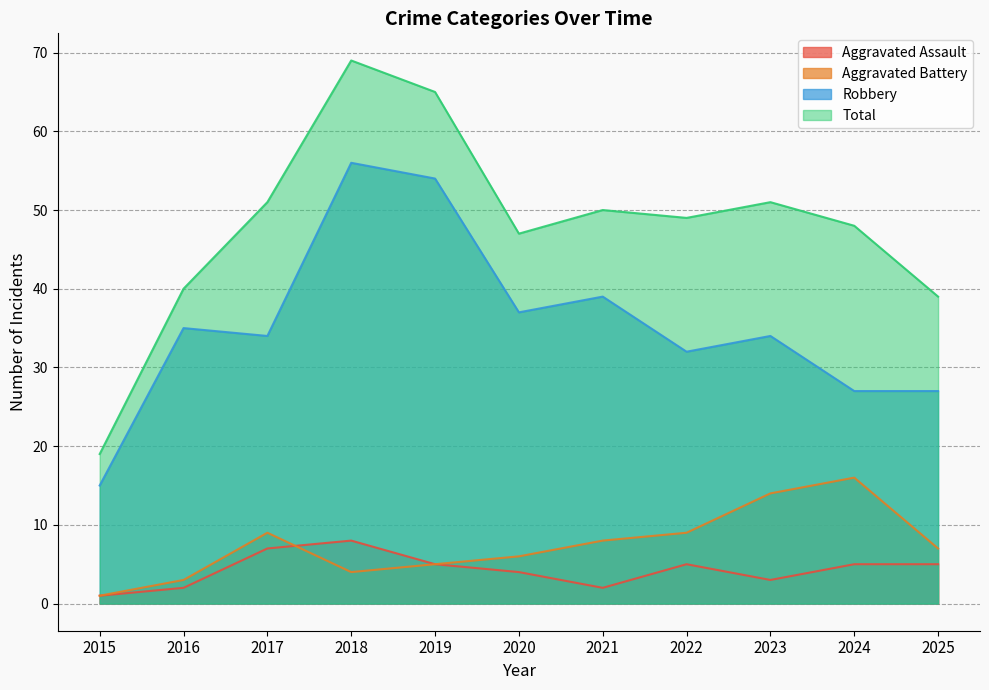

Count the number of data series in this chart.

4